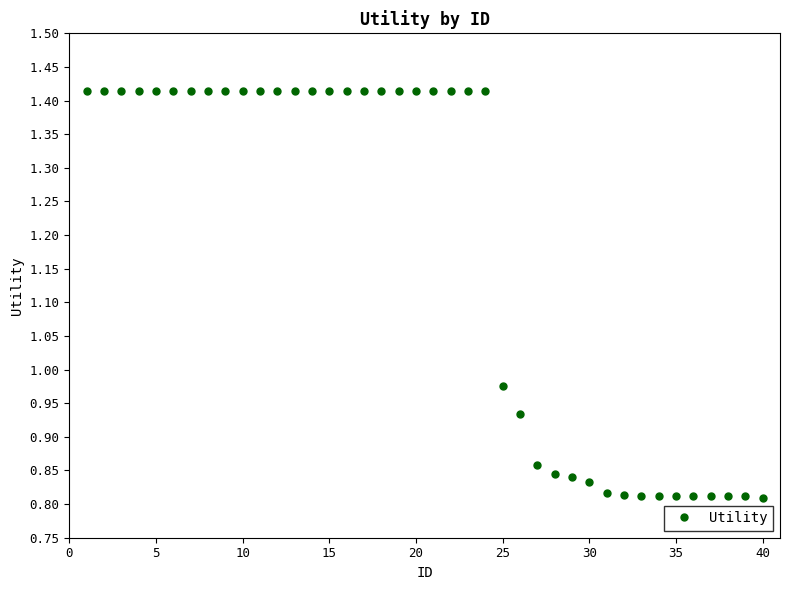

What is the sum of all values?

47.4